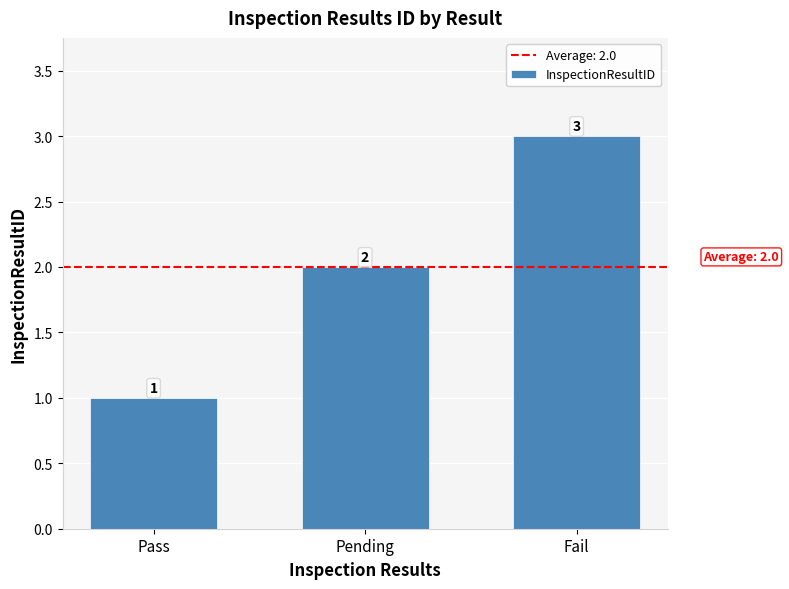

What is the sum of all values?

6